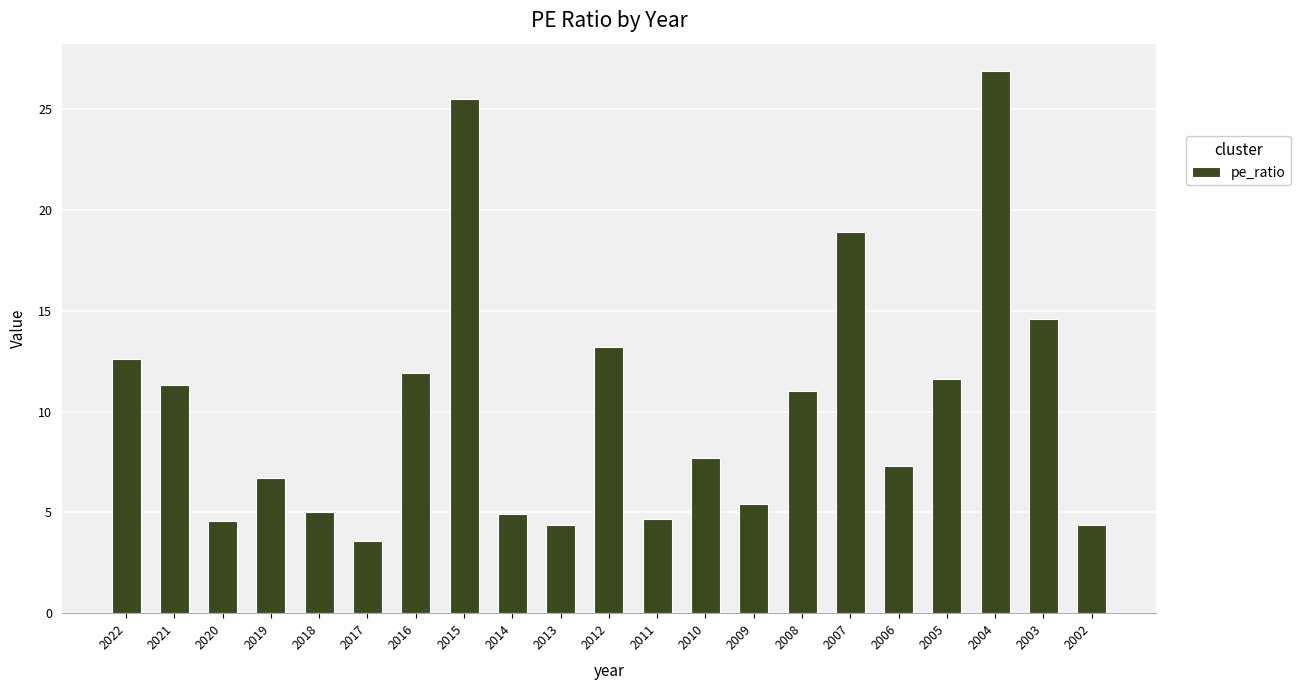

The chart shows a value of 7.2 at 2015. True or false?

False